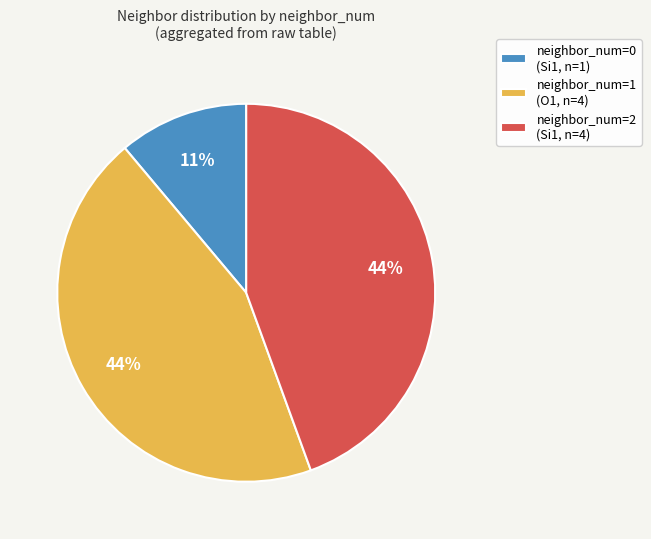

Does any single category account for the majority?

No